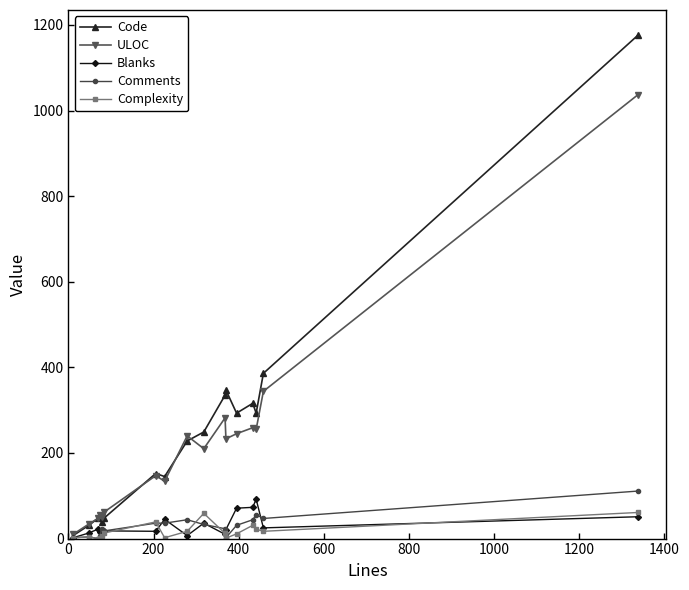

List the series in order of their peak value, lowest first.

Complexity, Blanks, Comments, ULOC, Code